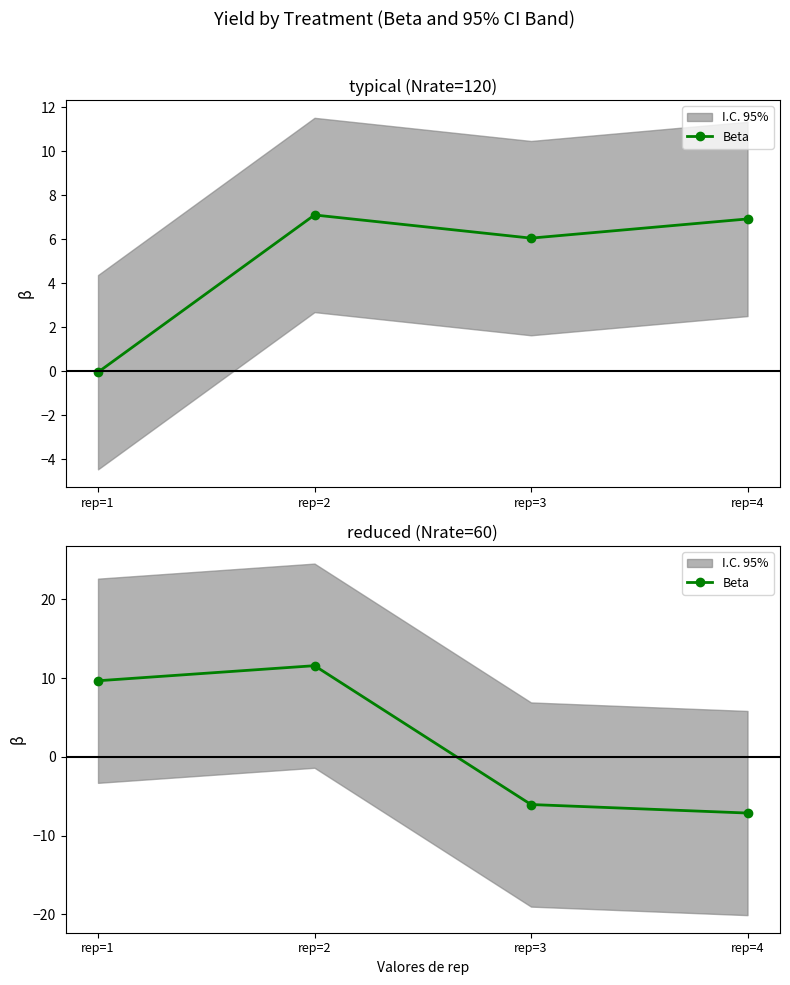

How many values exceed 9?

2